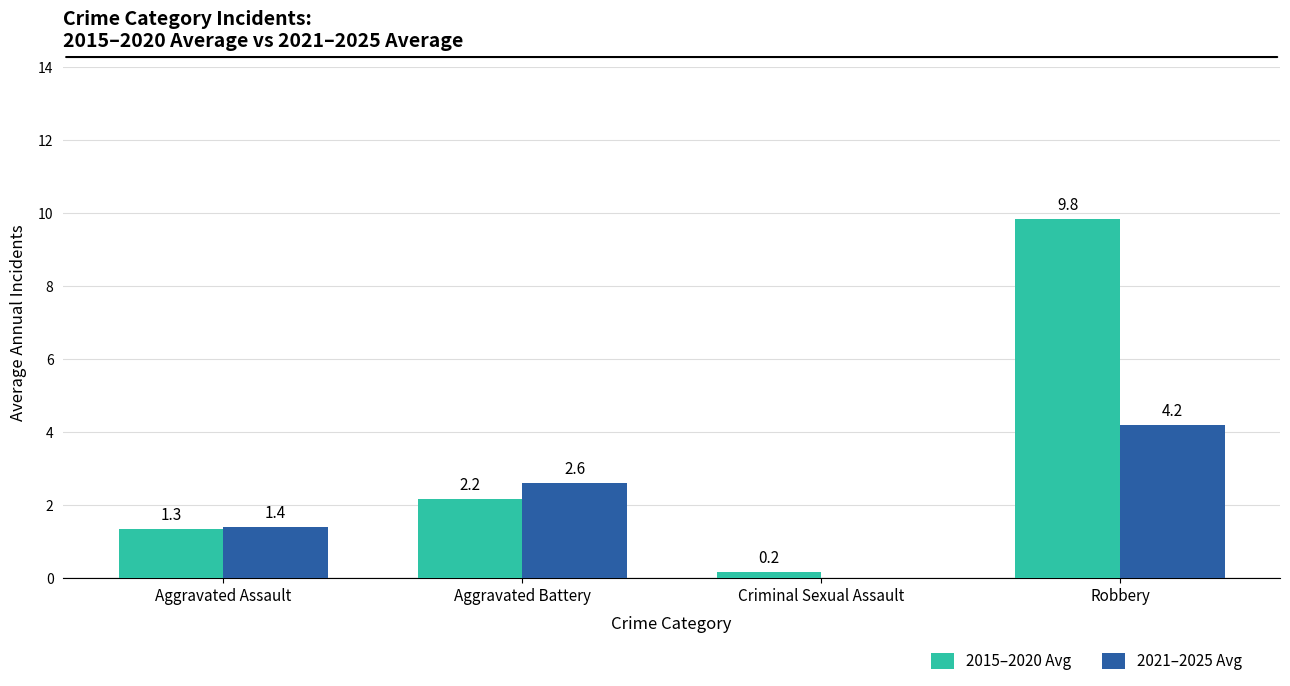

Which series has the largest total across all categories?

2015–2020 Avg